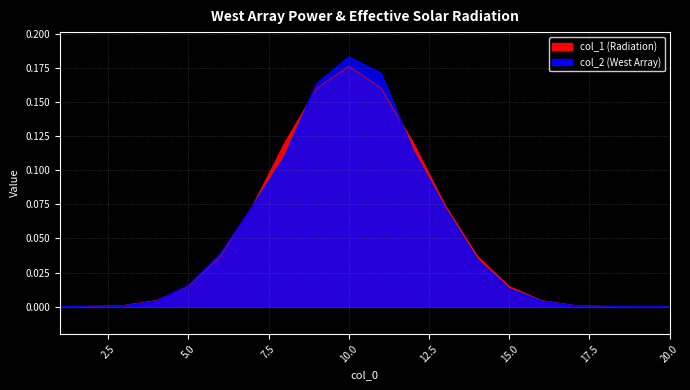

True or false: col_2 and col_1 cross at least once.

True